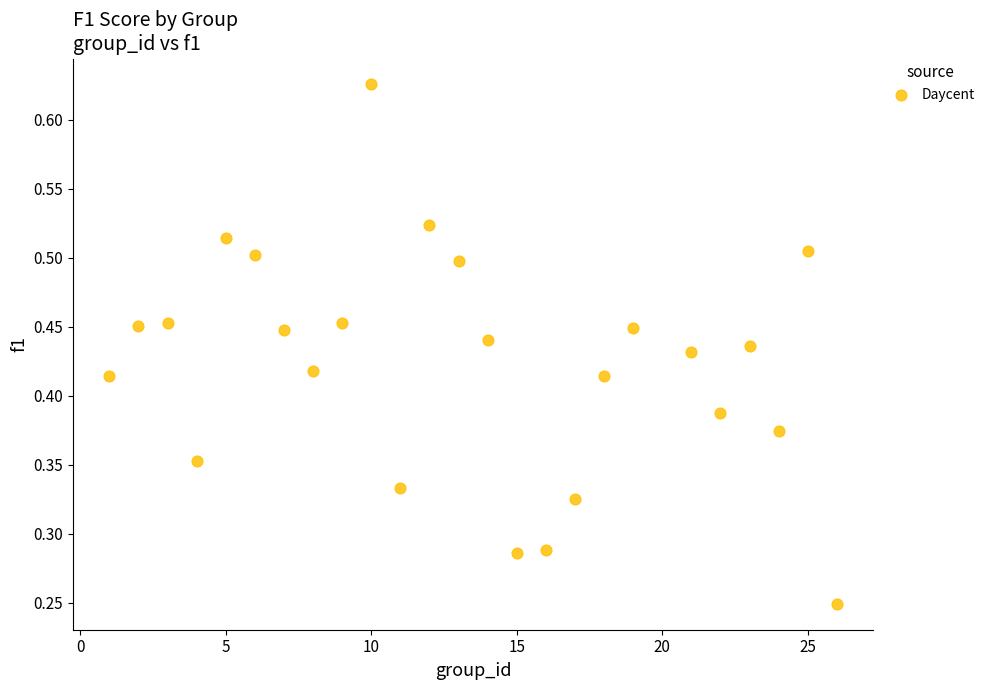

What is the range of X values (max minus min)?

25.0